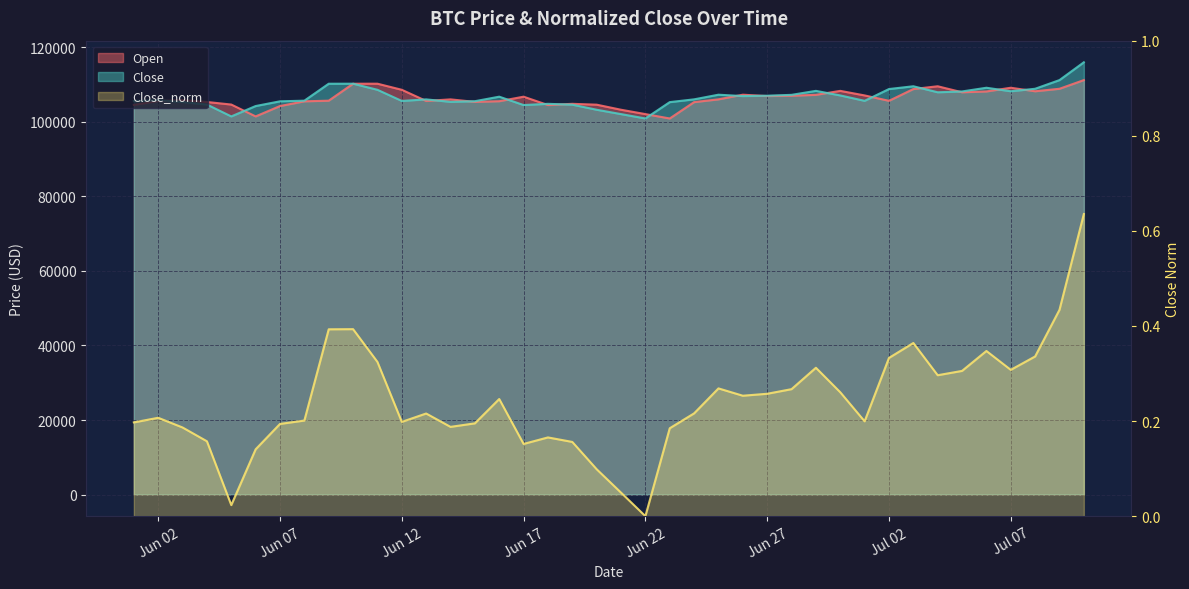

What is the average value of the Close series?

106635.4